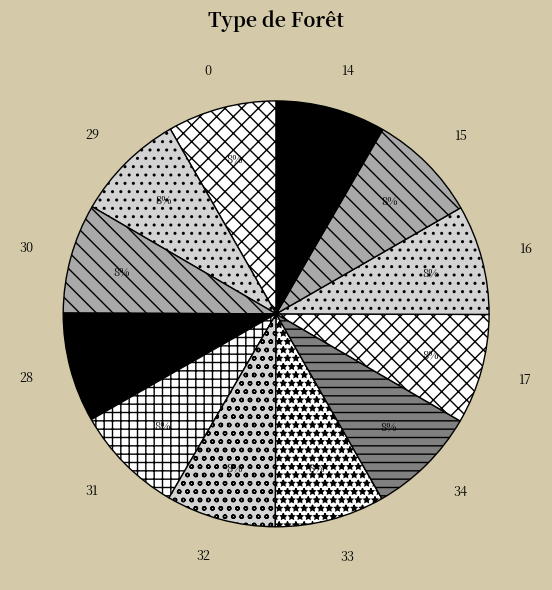

The 15 slice represents 8% of the pie. True or false?

True